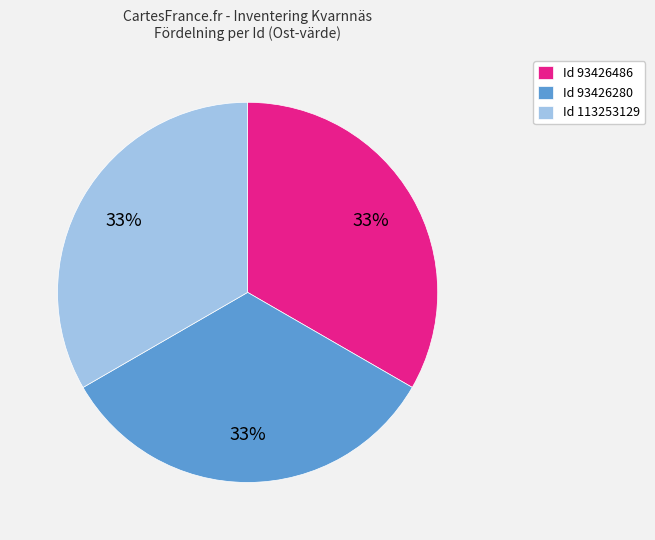

Combined, do Id 113253129 and Id 93426486 account for over 50%?

Yes